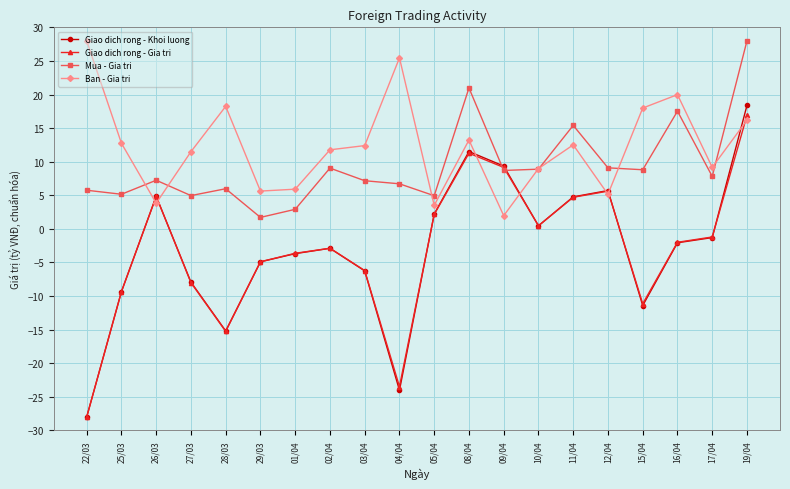

Where is the first local minimum for Giao dich rong - Khoi luong?

28/03